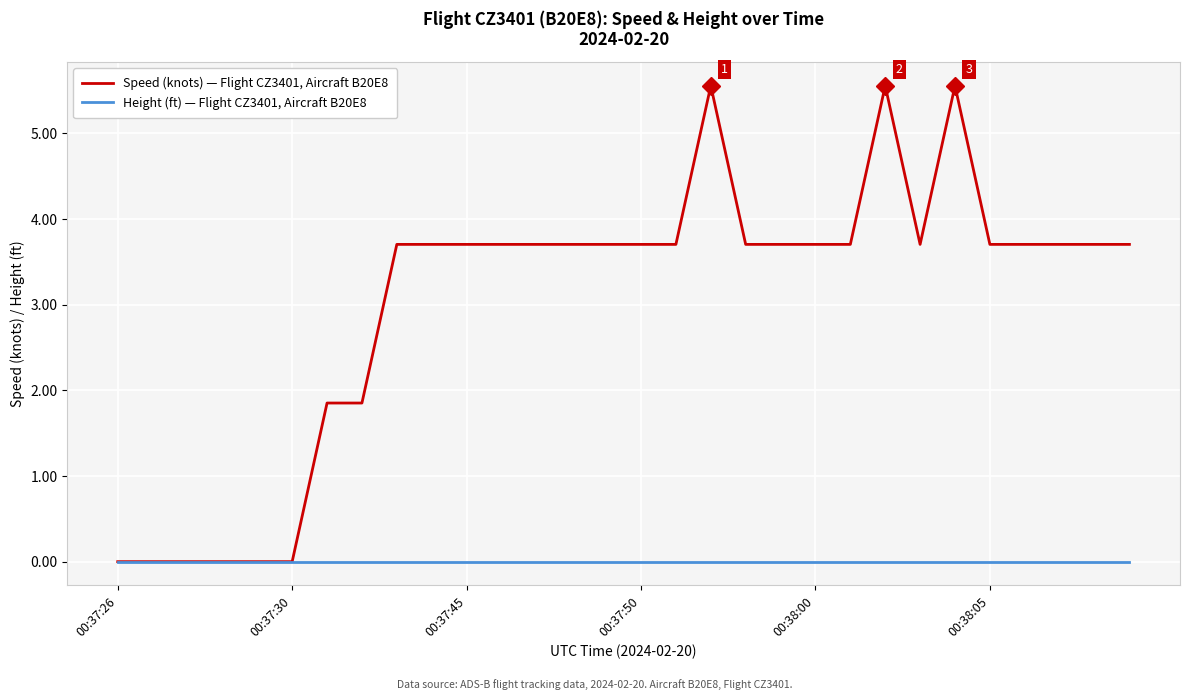

What is the greatest value displayed?

5.6